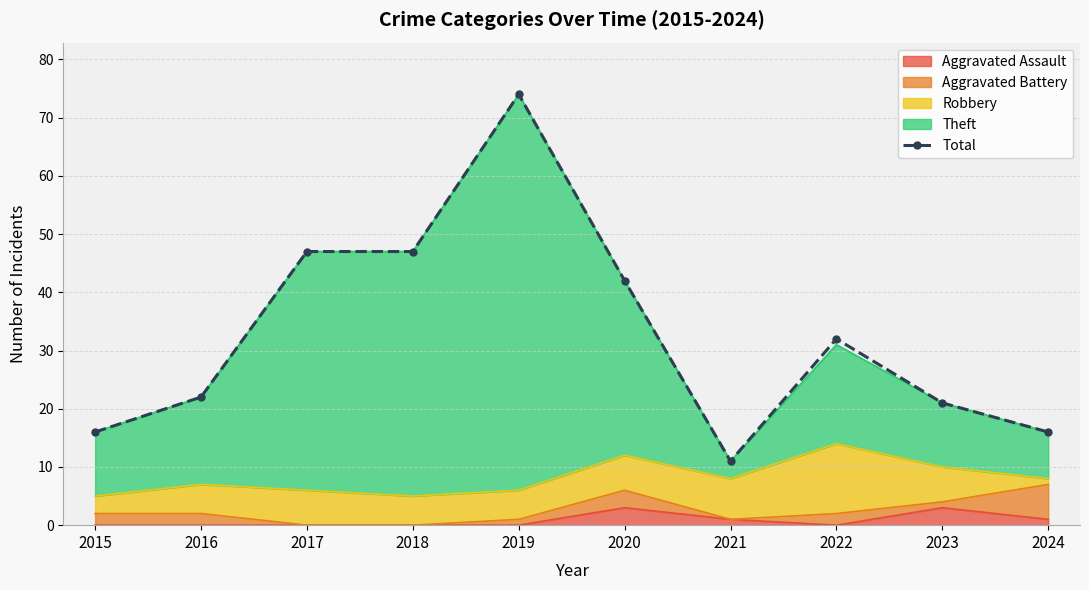

Which label corresponds to the smallest value in the chart?

2021